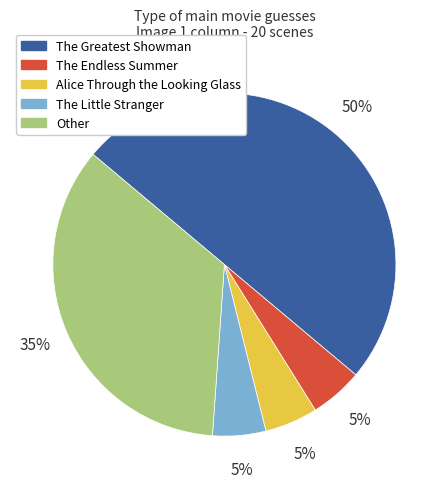

Does Other account for over 50% of the chart?

No